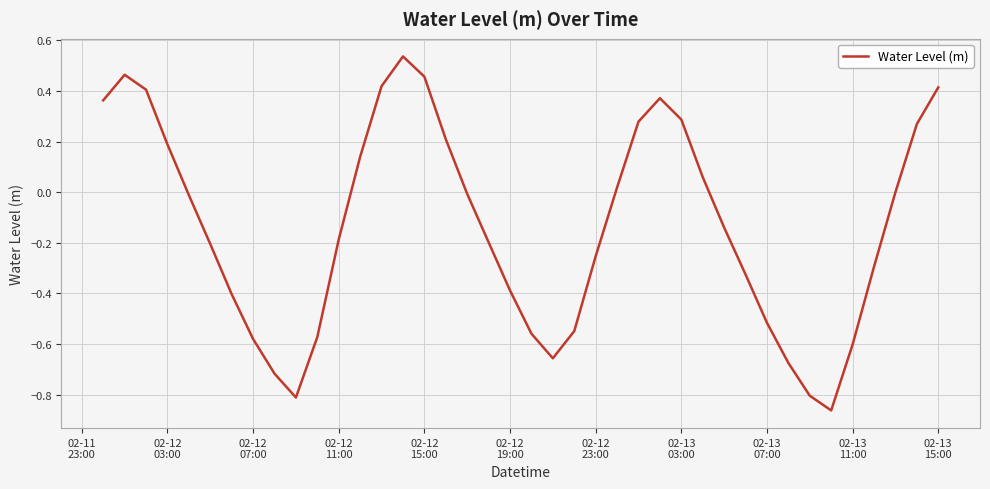

How many categories are shown in the chart?

40